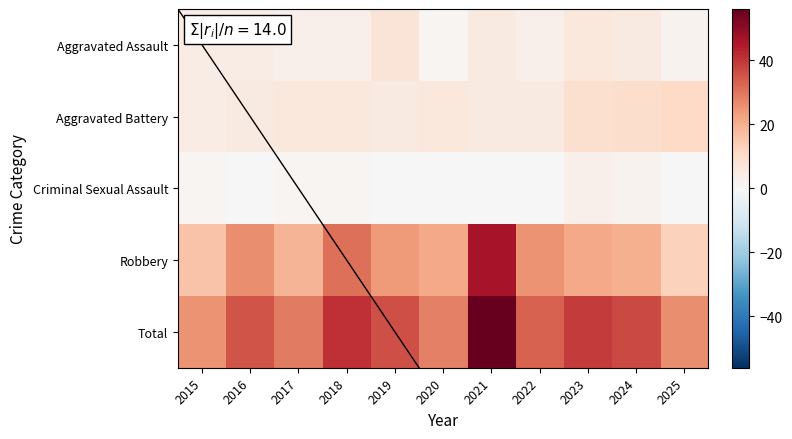

Which series changed the most between 2020 and 2024?

Total